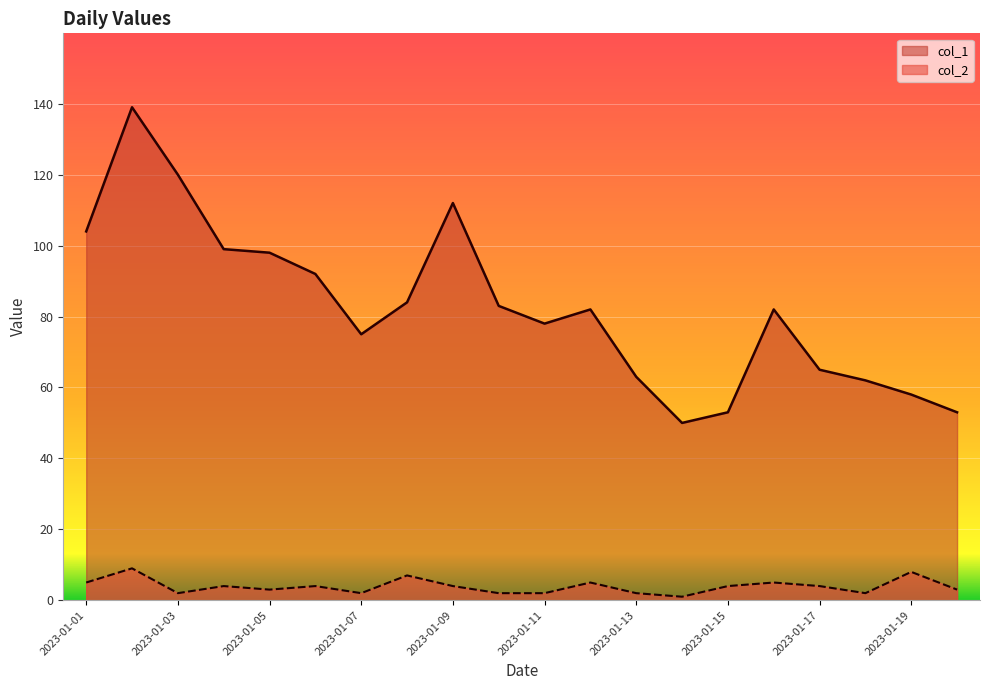

Is it true that col_1 equals 50 at 2023-01-14?

True